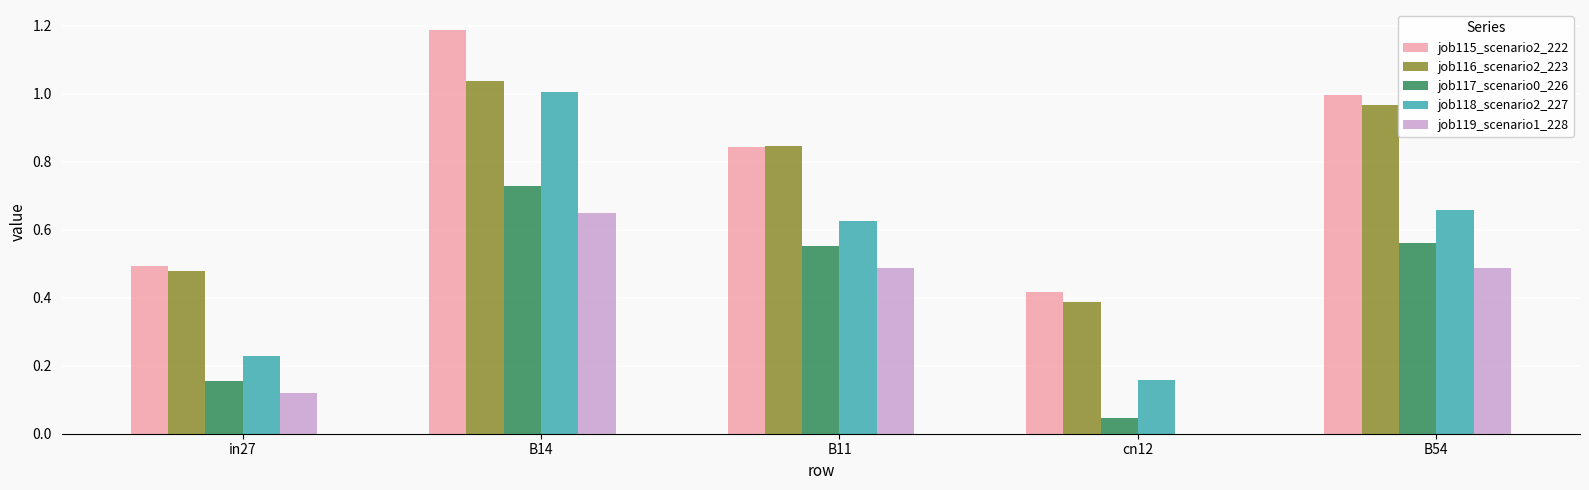

Which label corresponds to the largest value in the chart?

B14